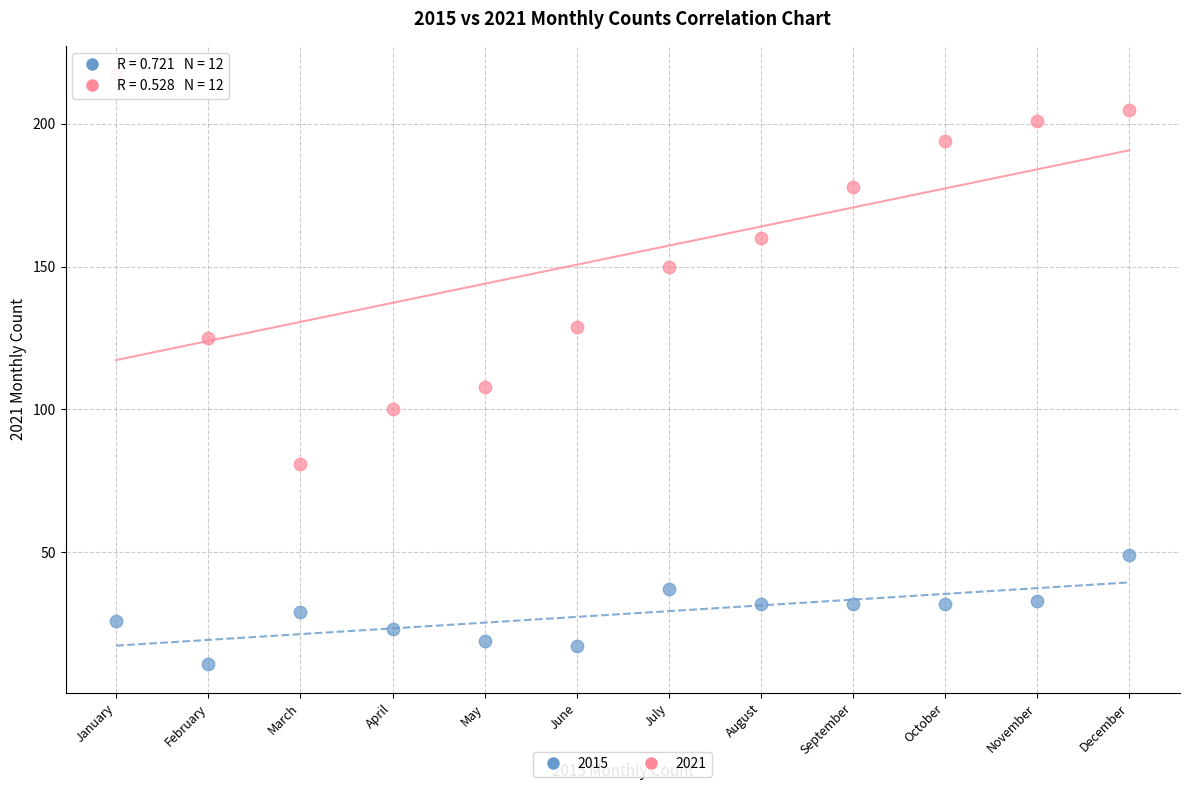

Which series contains the highest Y value?

2021